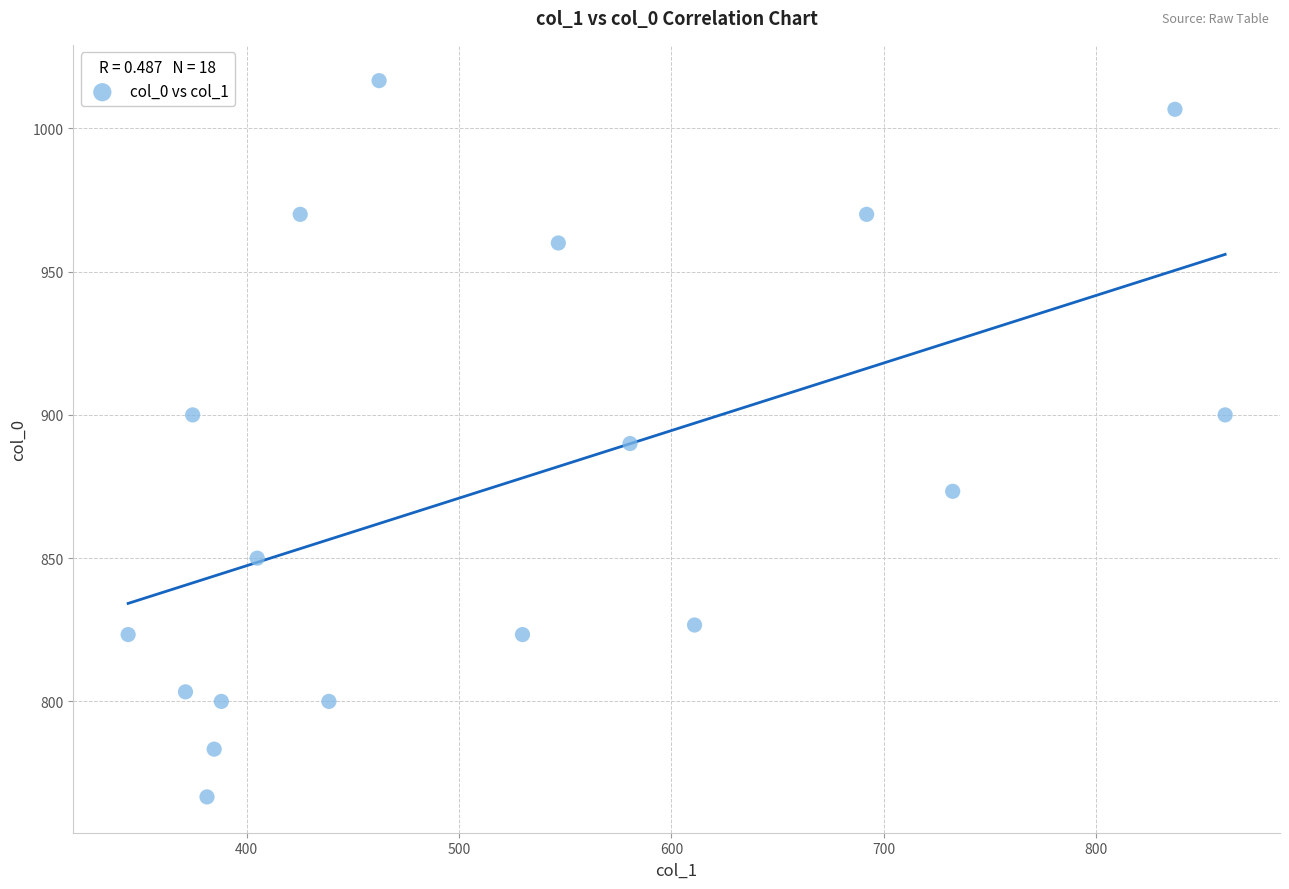

What is the range of X values (max minus min)?

516.4